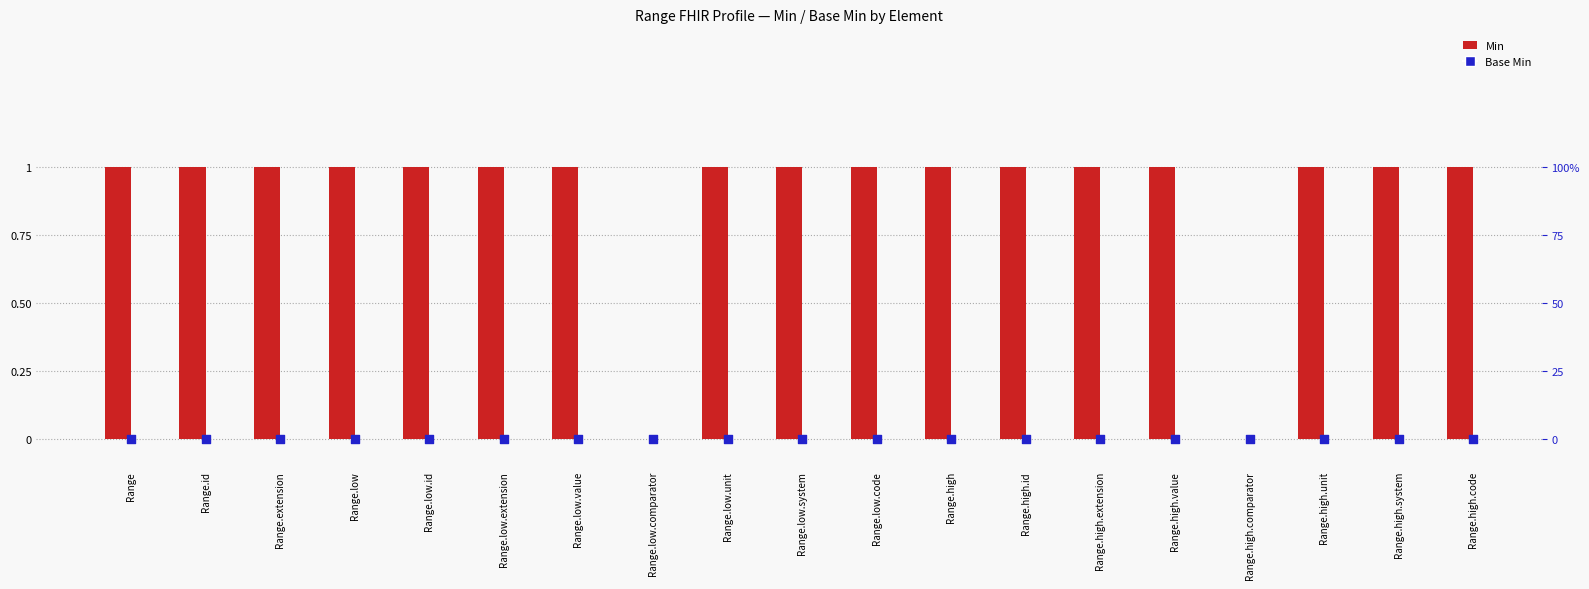

Which series has the largest total across all categories?

Min